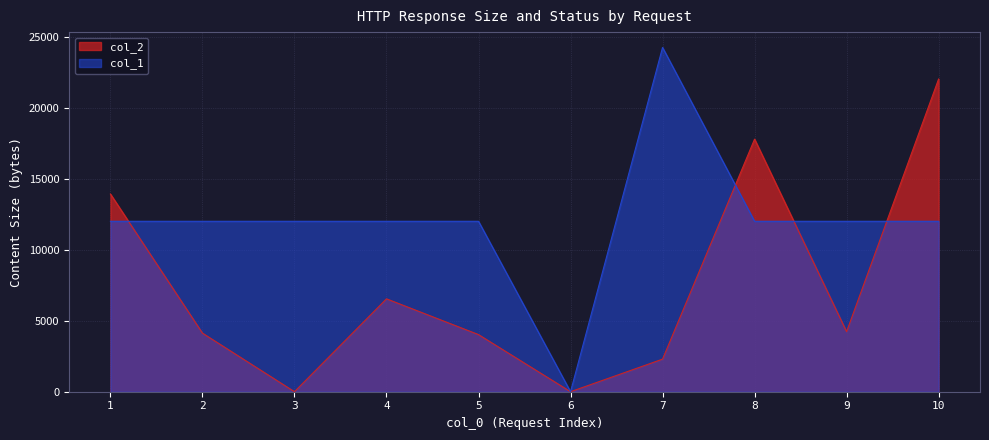

Reading right to left, transcribe all the data shown in this chart.

col_2: 10=22017	9=4229	8=17784	7=2294	6=0	5=4021	4=6540	3=0	2=4124	1=13918
col_1: 10=12000	9=12000	8=12000	7=24240	6=0	5=12000	4=12000	3=12000	2=12000	1=12000